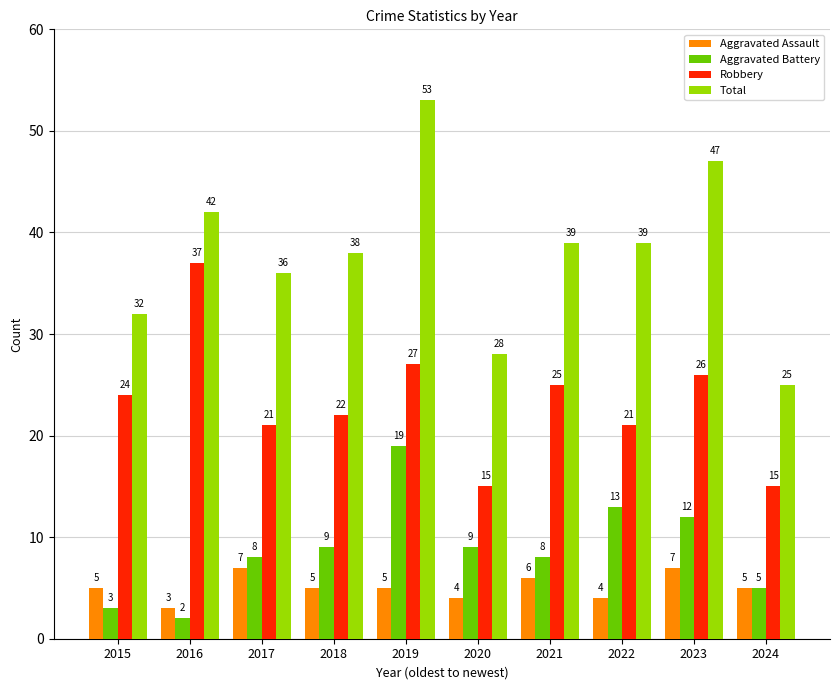

What is the value of the Robbery bar at the 10th from the left?

15